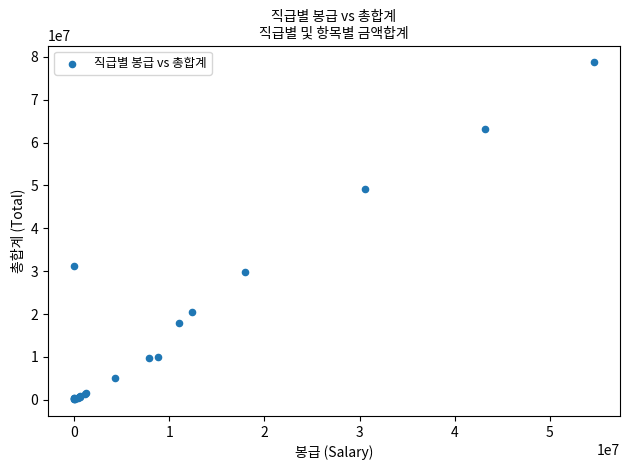

What Y value in the scatter plot is closest to 39430684?

31249816